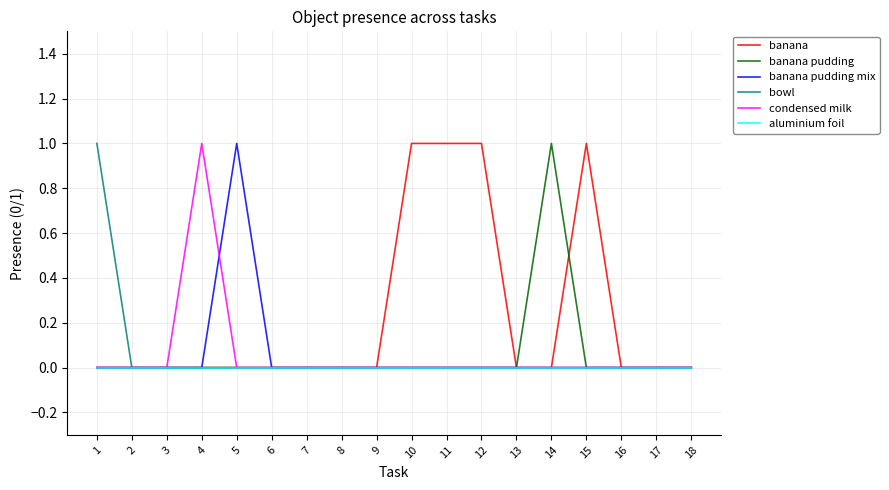

Which series changed the most between 1 and 8?

bowl